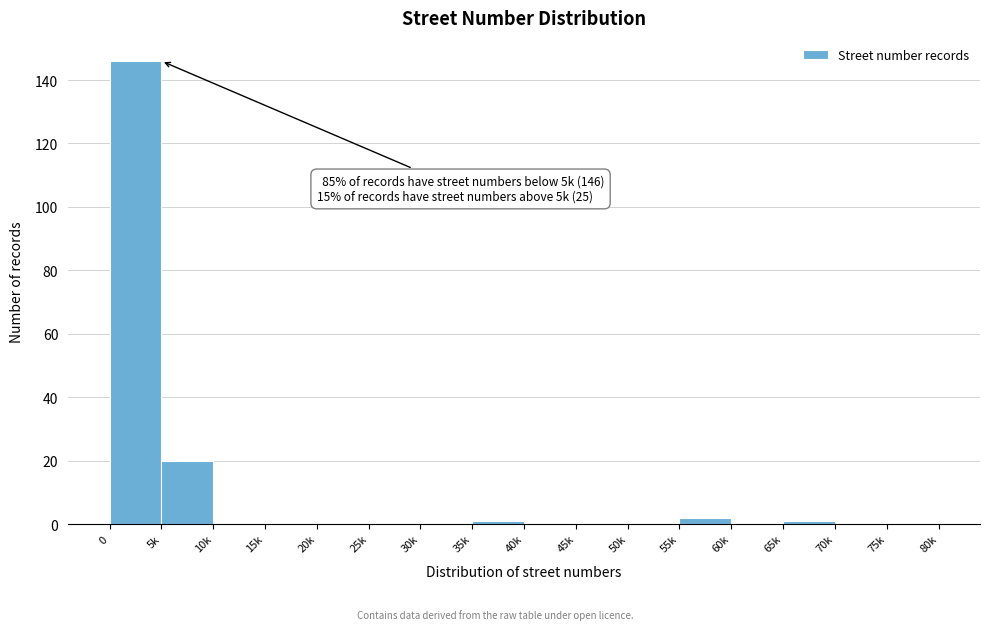

Reading left to right, transcribe all the data shown in this chart.

0=146	5k=20	10k=0	15k=0	20k=0	25k=0	30k=0	35k=1	40k=0	45k=0	50k=0	55k=2	60k=0	65k=1	70k=0	75k=0